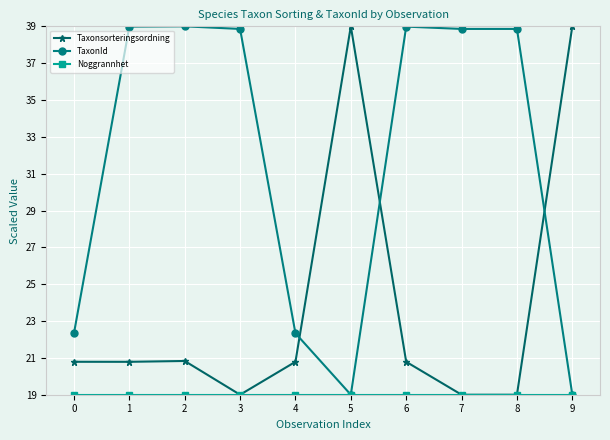

What is the maximum value shown in the chart?

39.0